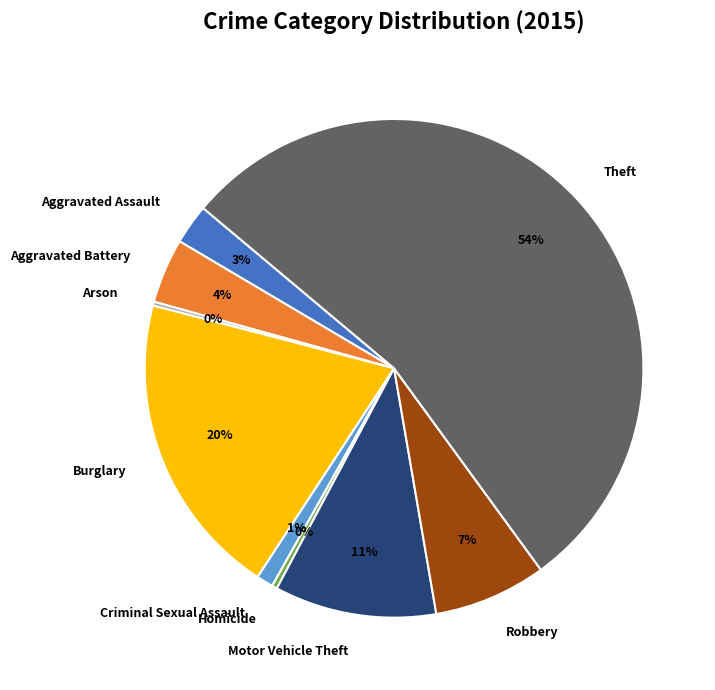

What is the largest slice in the pie chart?

Theft